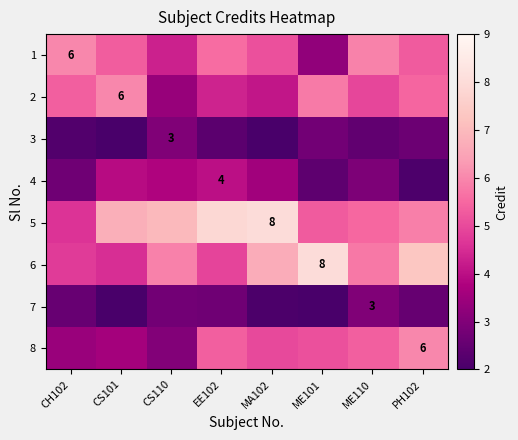

Is the value of 1 at CH102 greater than the value of 7 at ME110?

Yes